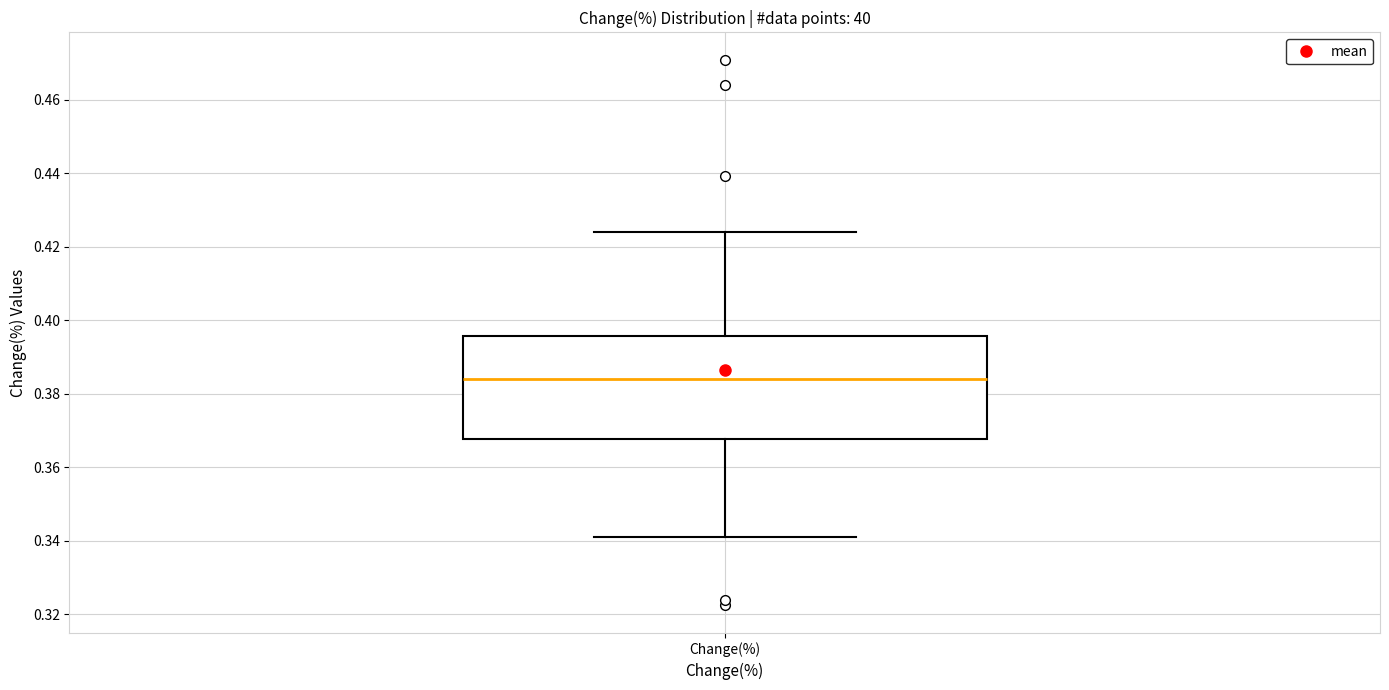

Transcribe this box plot: give where the median line is, the range the box spans, and where the two whiskers end, as read against the y-axis. The values are not printed on the chart, so give them approximately, as read against the axis.

median 0.384, box 0.368 to 0.396, whiskers 0.340 to 0.424